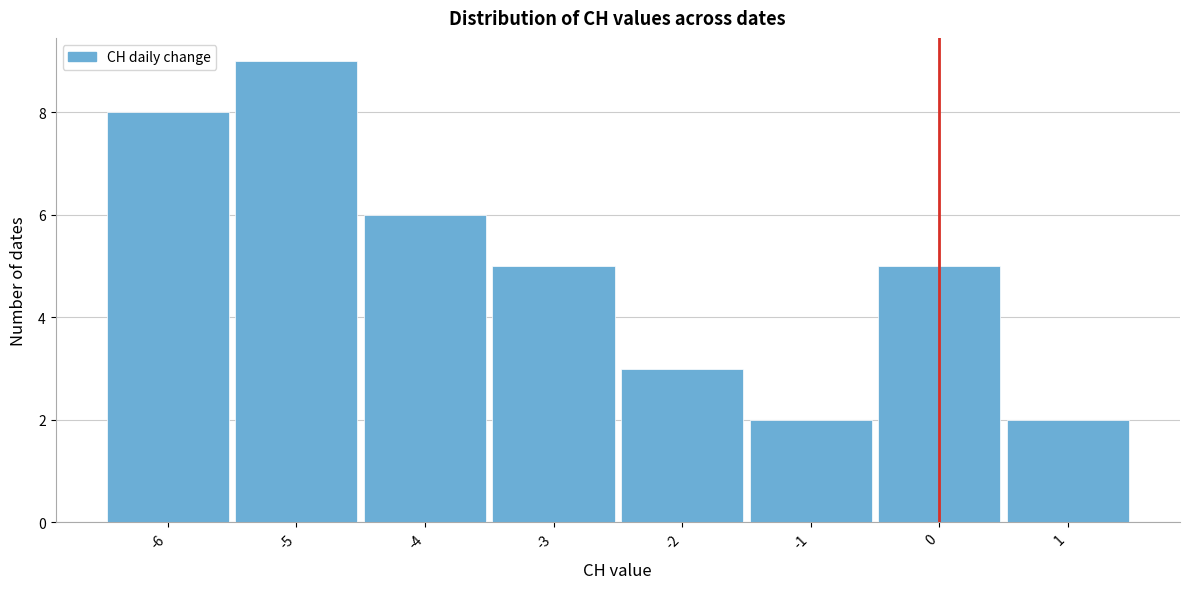

Reading left to right, transcribe this chart: for each bar, give the range it covers on the x-axis and its height. The values are not printed on the chart, so give them approximately, as read against the axis.

-6.5 to -5.5: 8
-5.5 to -4.5: 9
-4.5 to -3.5: 6
-3.5 to -2.5: 5
-2.5 to -1.5: 3
-1.5 to -0.5: 2
-0.5 to 0.5: 5
0.5 to 1.5: 2